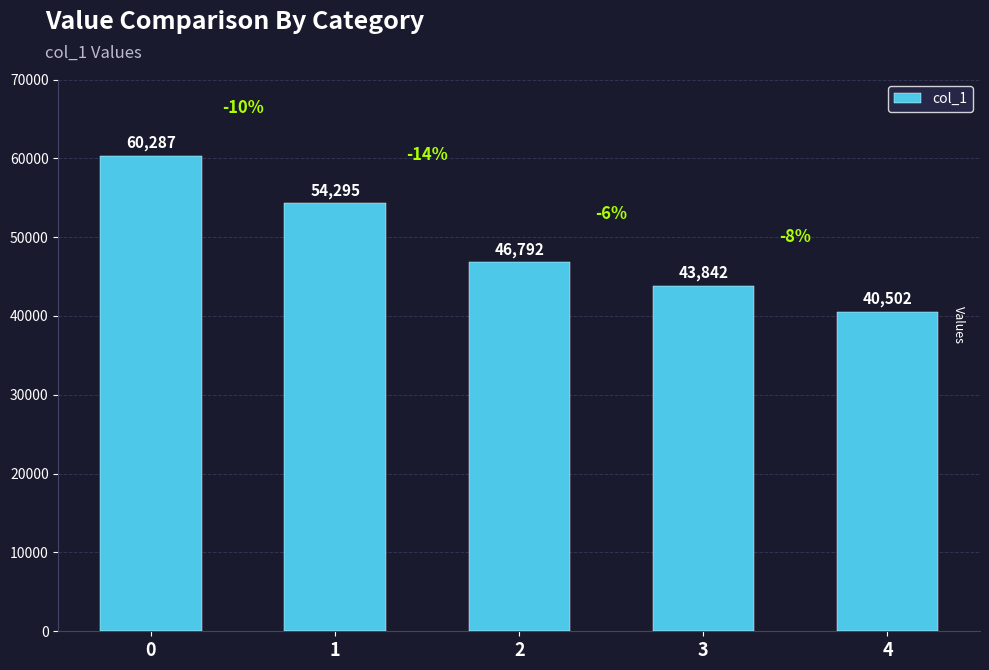

Is it true that the value at 1 is 54295?

True